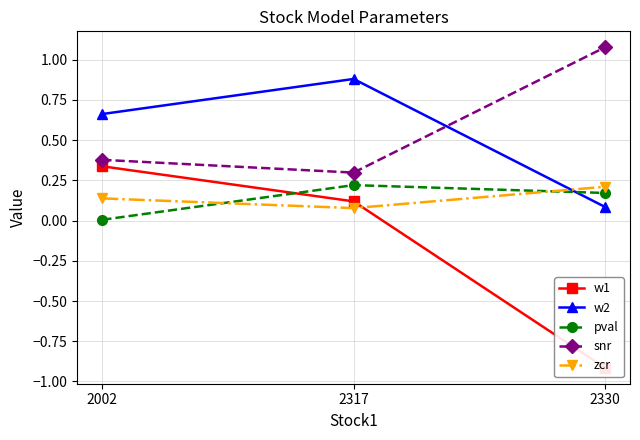

What is the difference between the highest and lowest values at 2002?

0.7